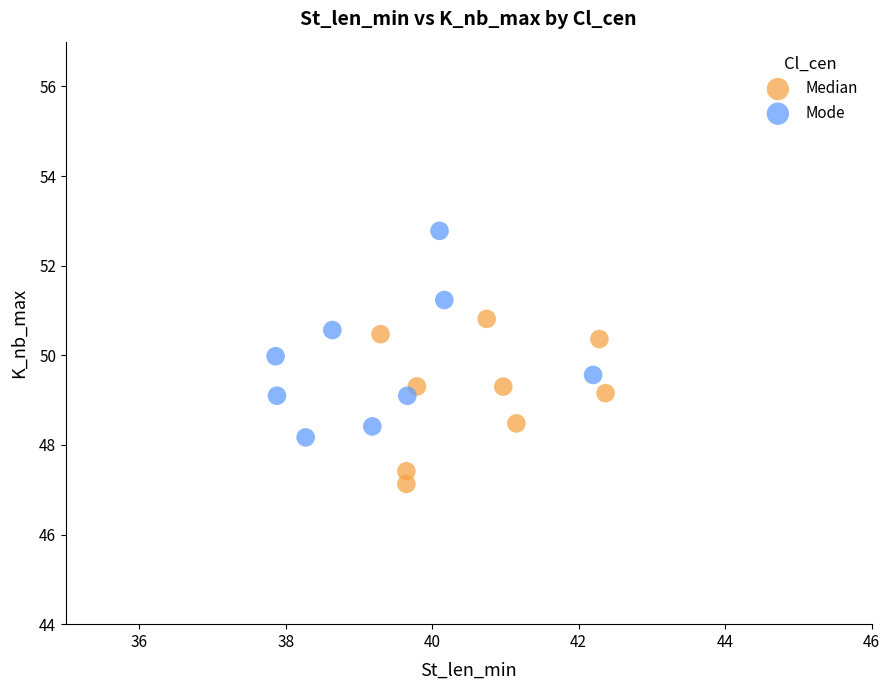

Which series reaches the minimum Y coordinate?

Median